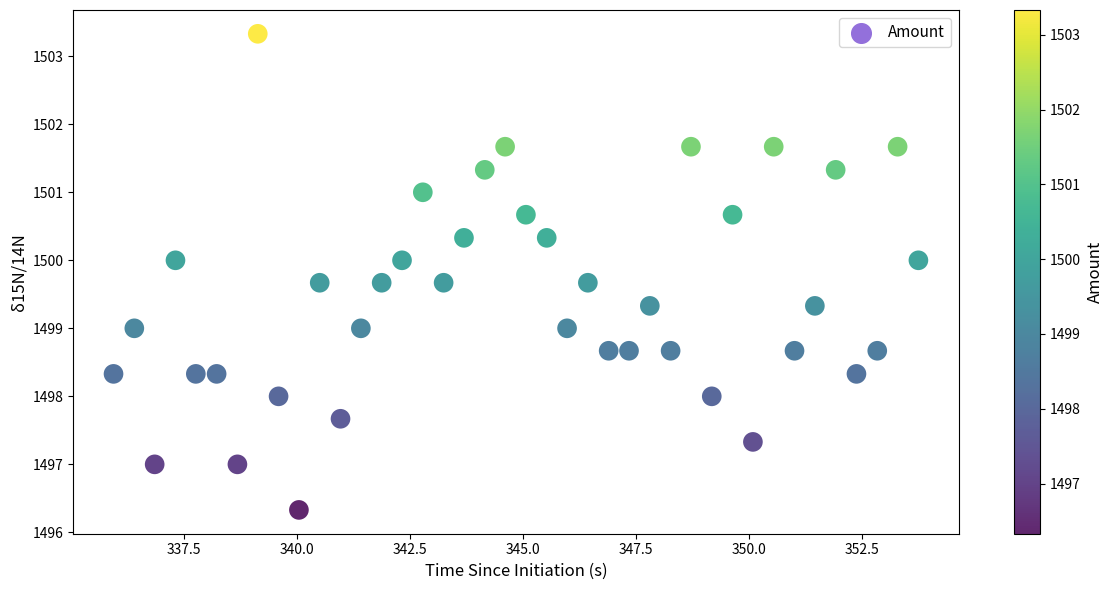

What is the range of Y values (max minus min)?

7.0